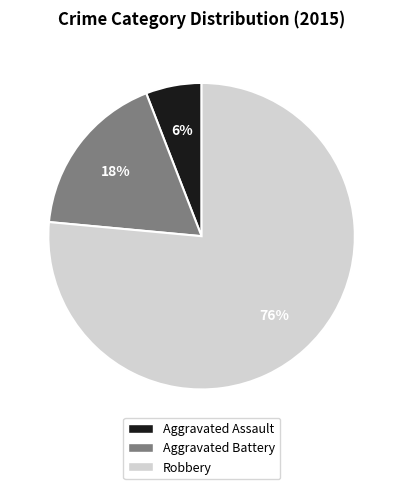

Rank the categories by value from highest to lowest.

Robbery, Aggravated Battery, Aggravated Assault